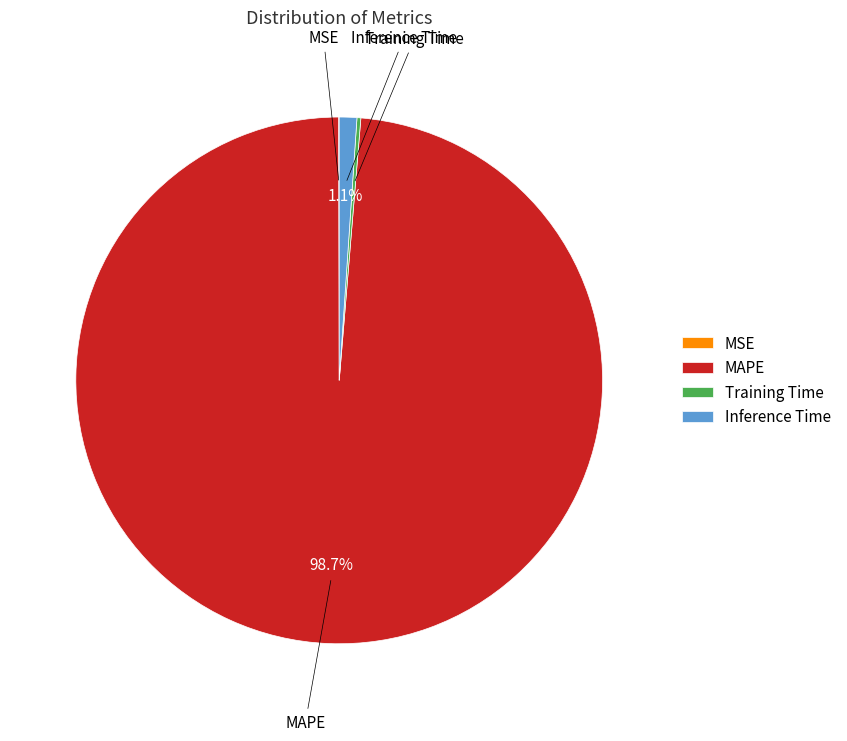

Combined, do Inference Time and MAPE account for over 50%?

Yes